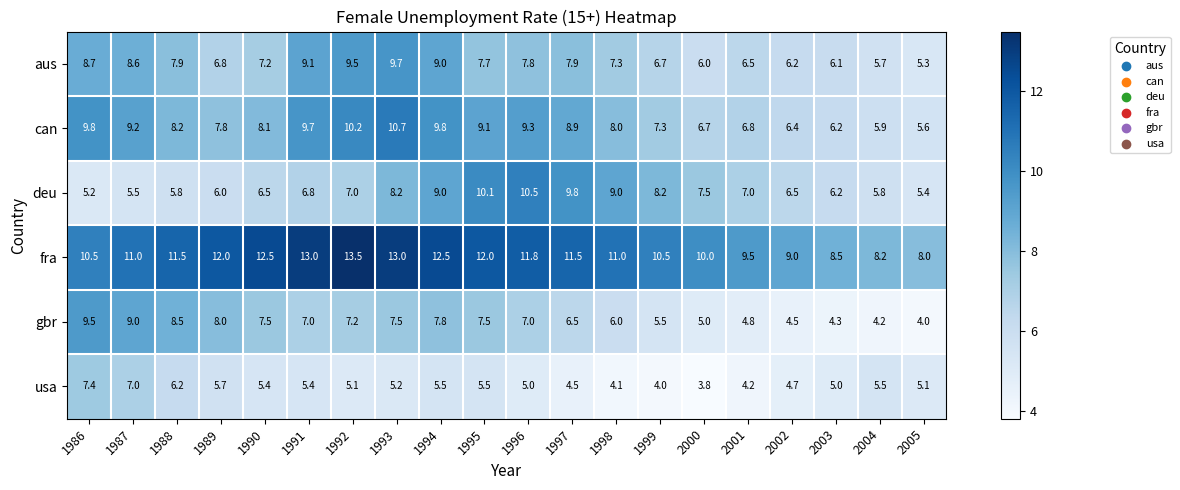

What is the difference between the maximum and minimum values in the can series?

5.1